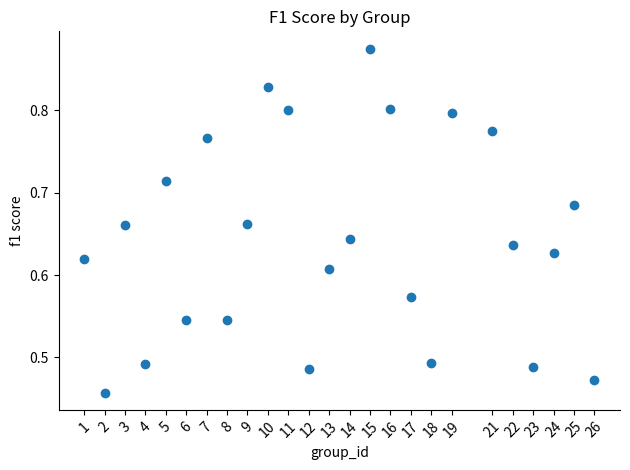

What is the range of X values (max minus min)?

25.0